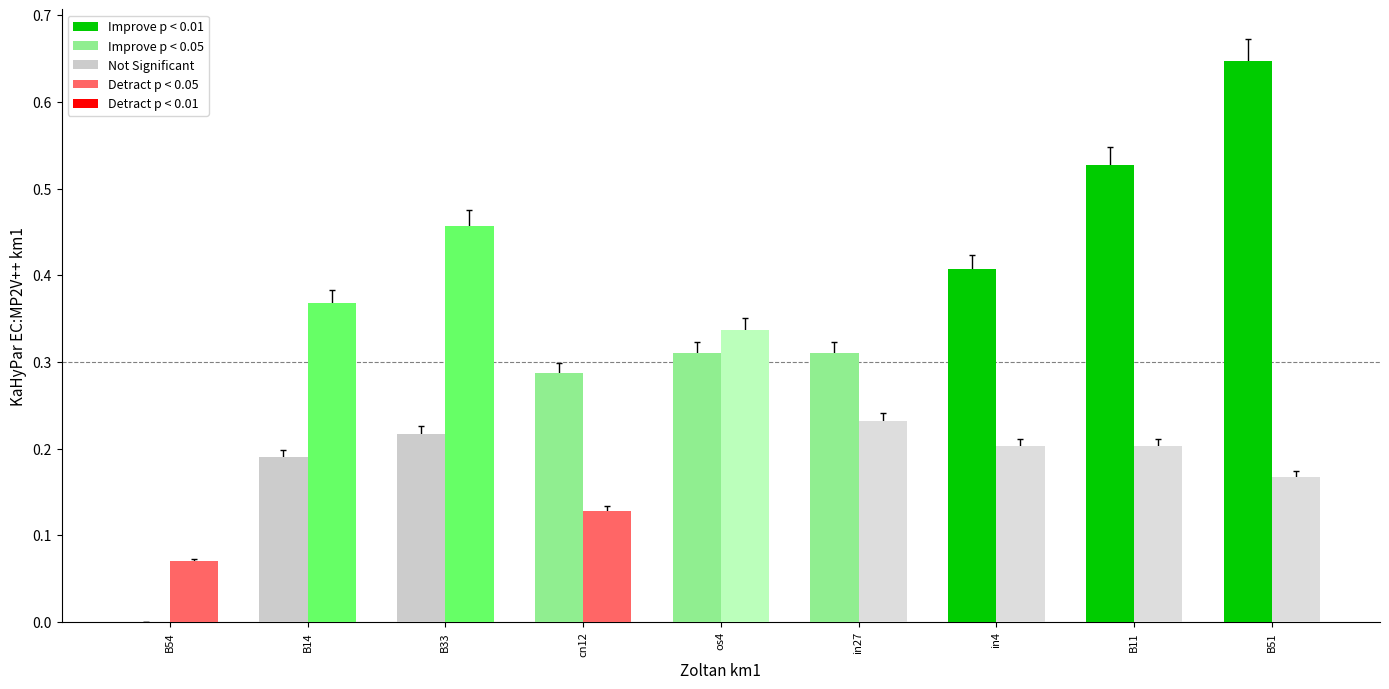

What is the total value across all series at B11?

0.7